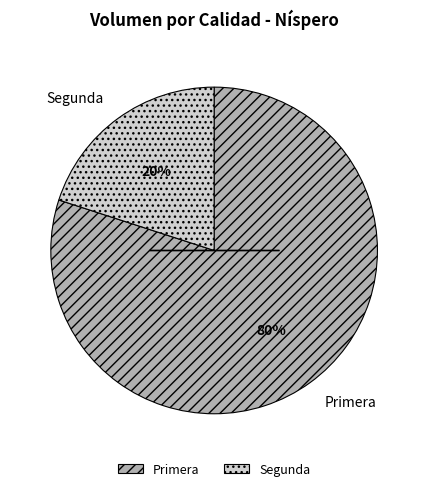

Is it true that Primera is 80% of the pie?

True